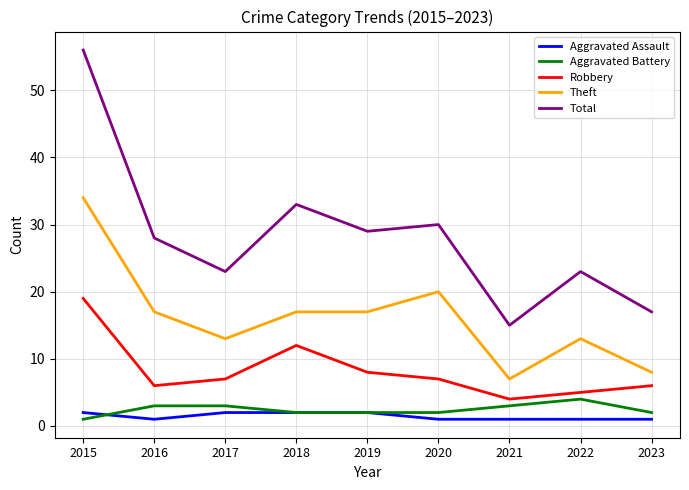

What is the spread (max minus min) of values at 2016?

27